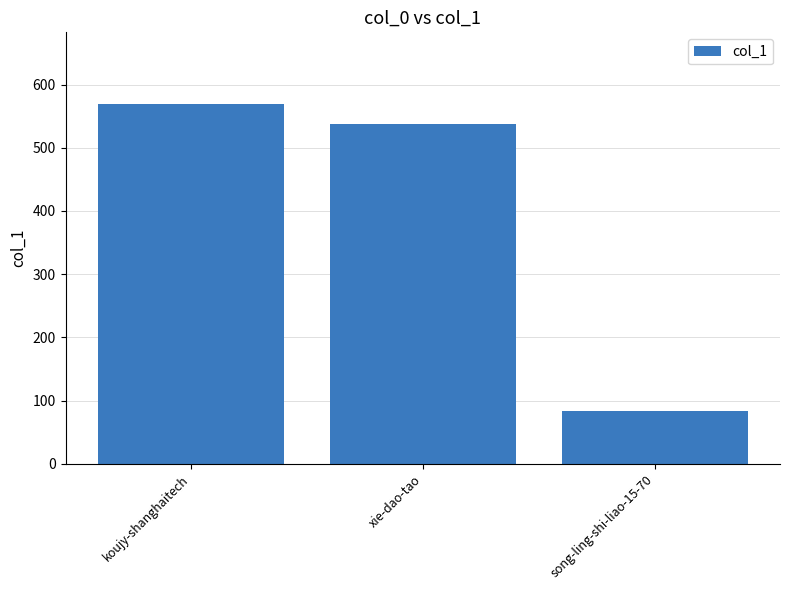

How many distinct data groups are displayed?

1